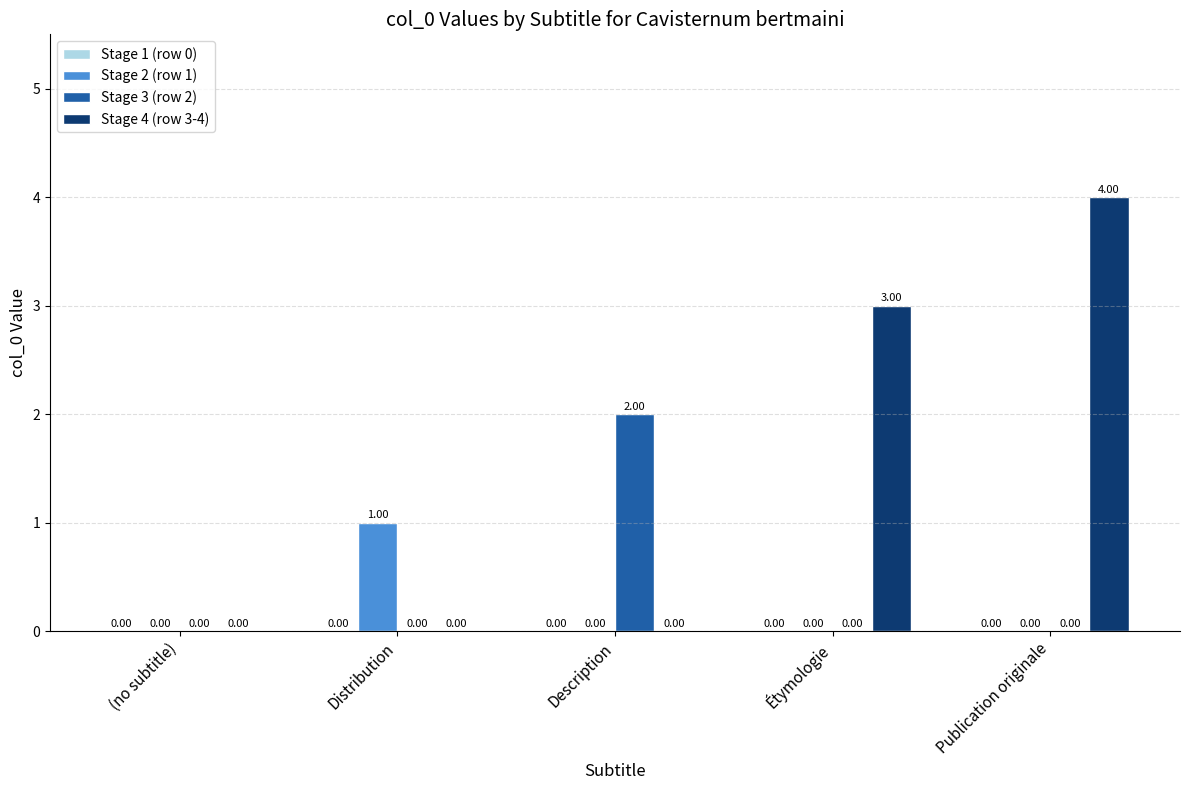

At which label does Stage 2 (row 1) reach its peak?

Distribution